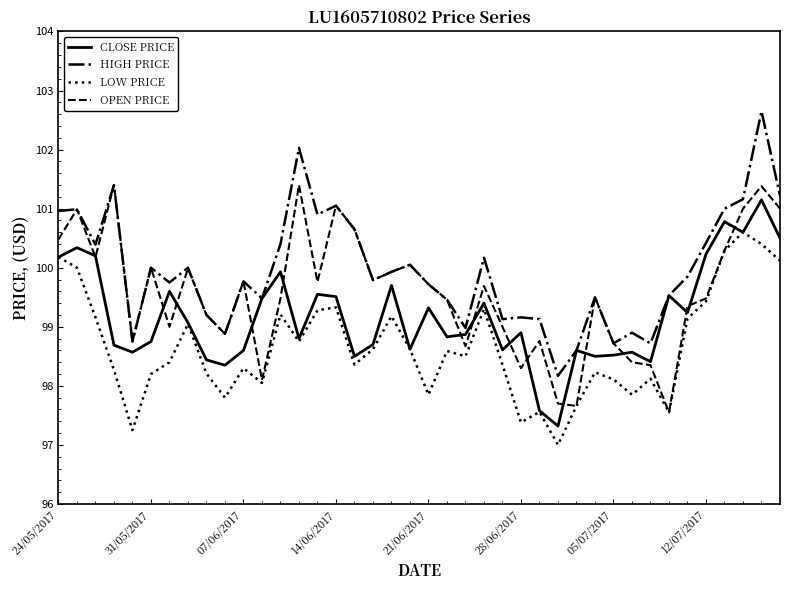

What is the greatest value displayed?

102.7